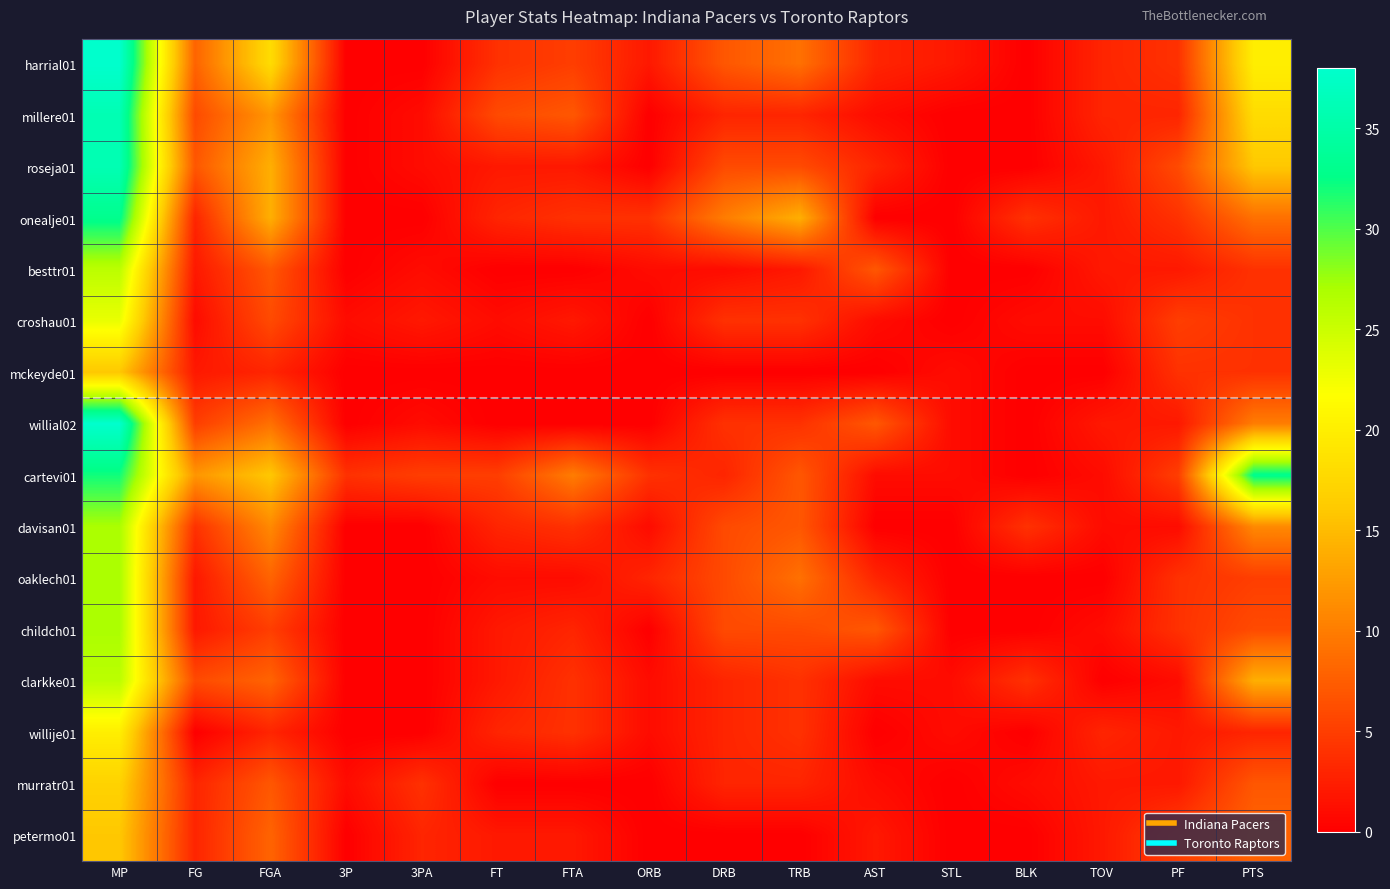

List the series in order of their peak value, lowest first.

mckeyde01, petermo01, murratr01, willije01, croshau01, besttr01, clarkke01, davisan01, oaklech01, childch01, onealje01, cartevi01, millere01, roseja01, harrial01, willial02